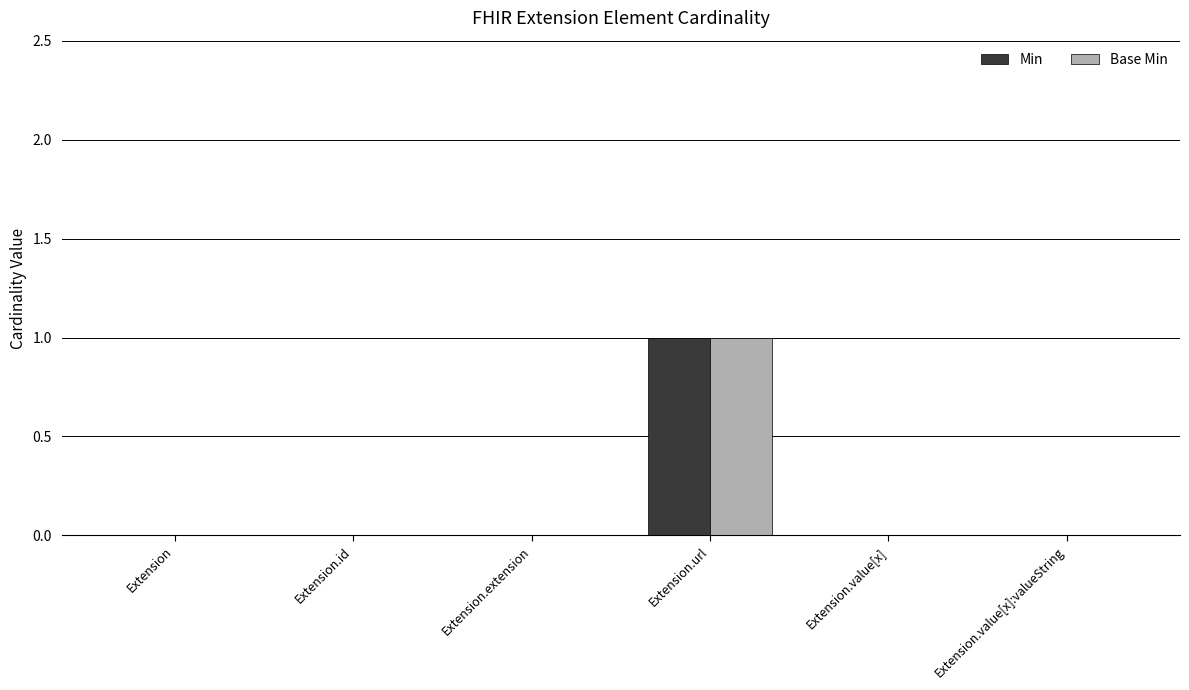

How many Min values are between 0 and 1?

6